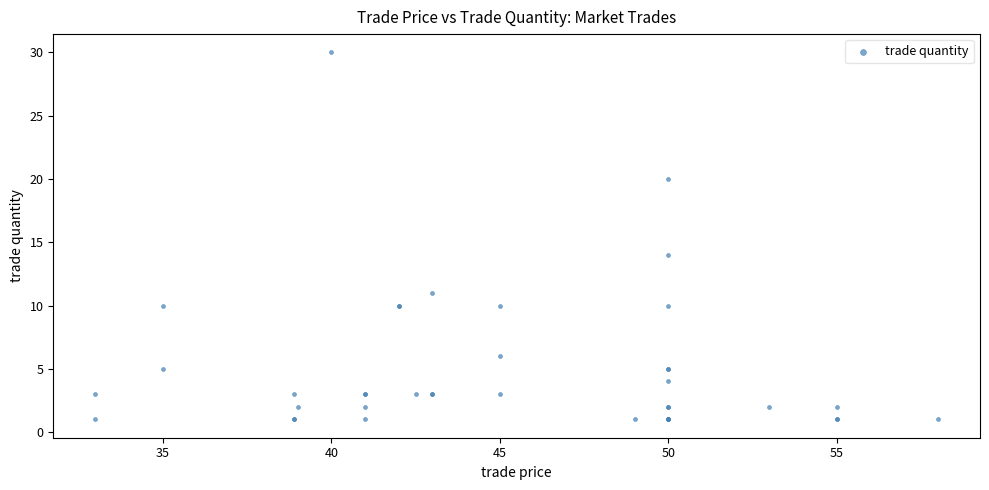

What Y value in the scatter plot is closest to 15?

14